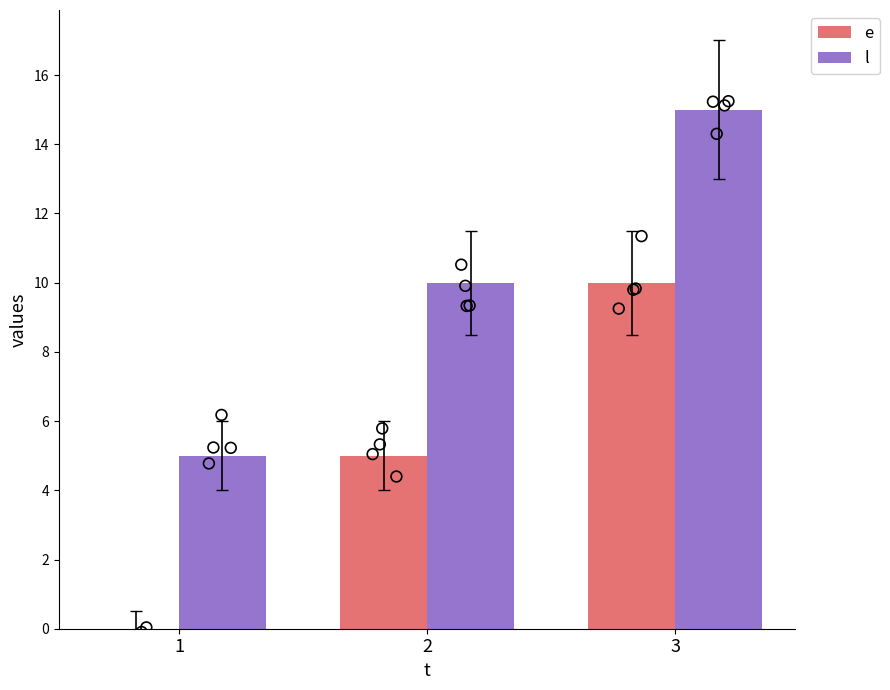

Which series contains the highest Y value?

l